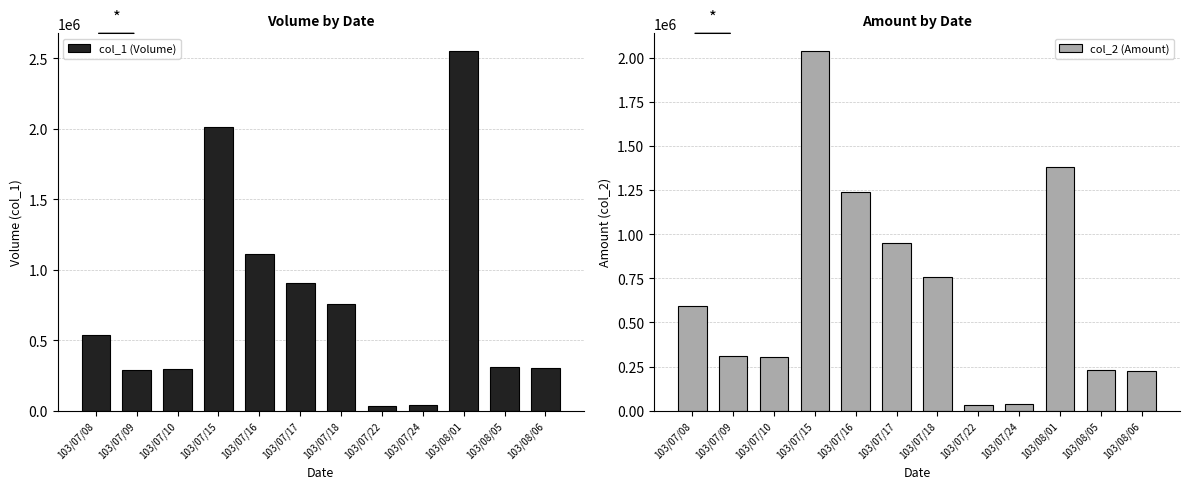

What position from the left is 103/07/10?

3